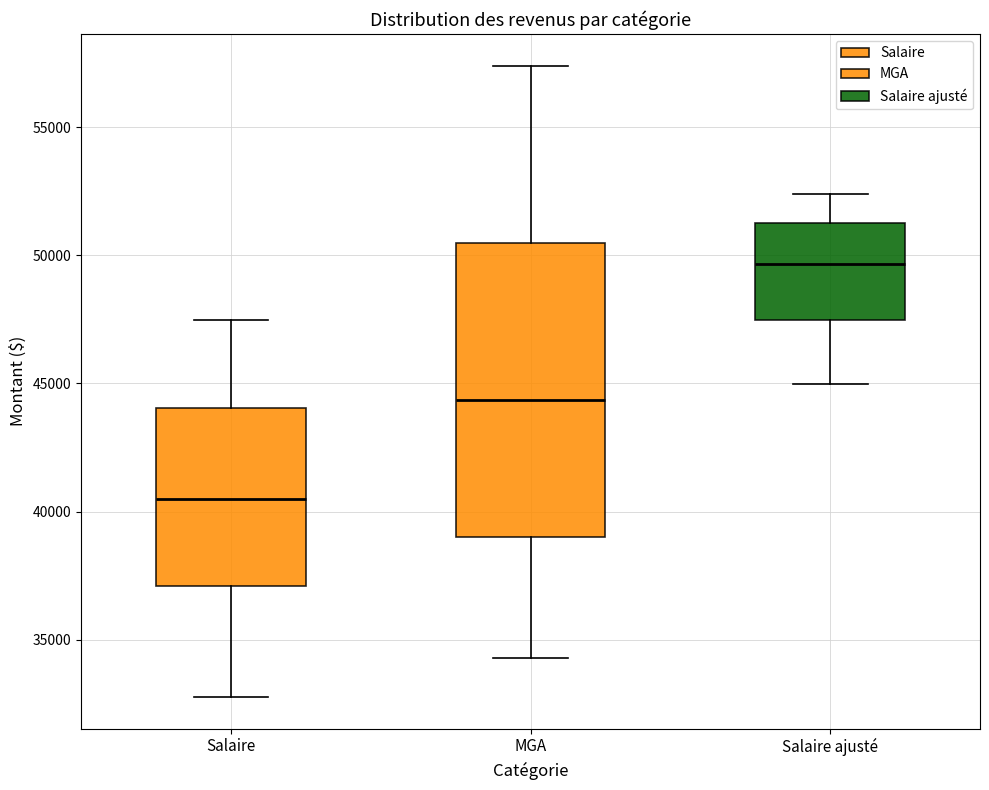

Comparing the boxes themselves (not the whiskers), which one is the tallest?

MGA